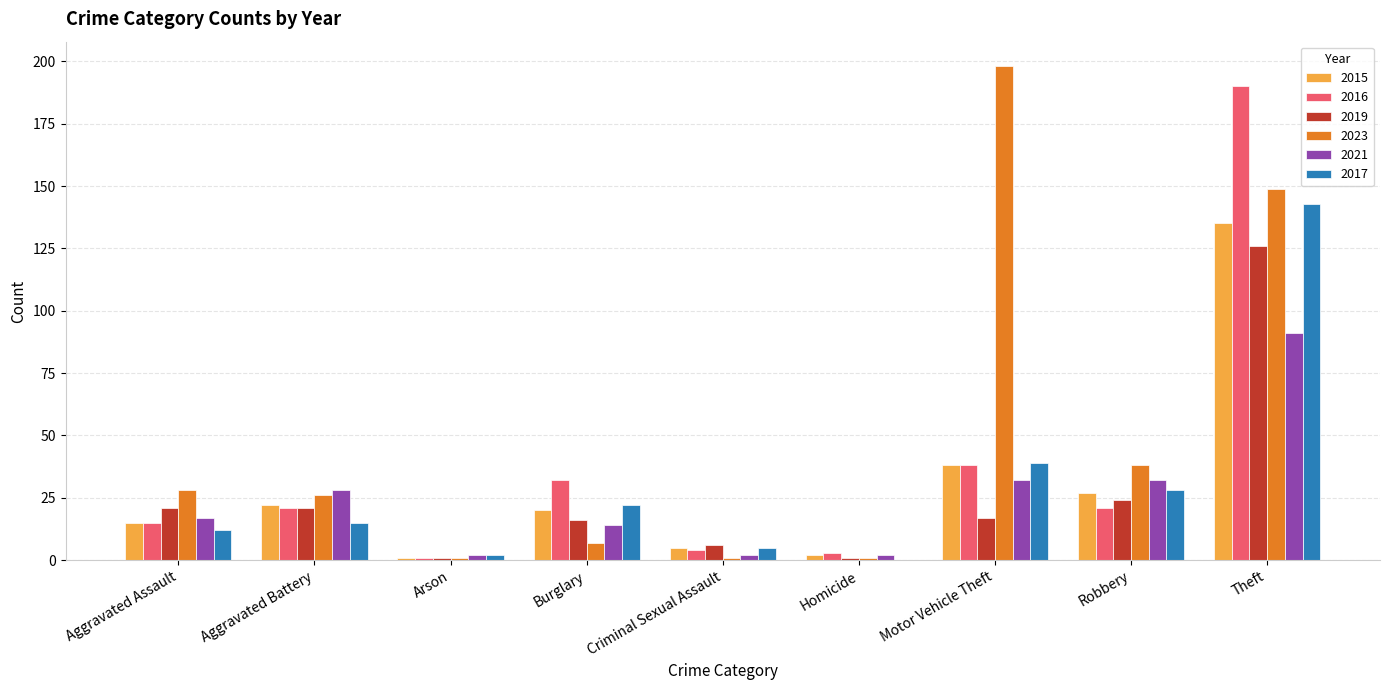

The value of 2015 at Burglary is 30. True or false?

False